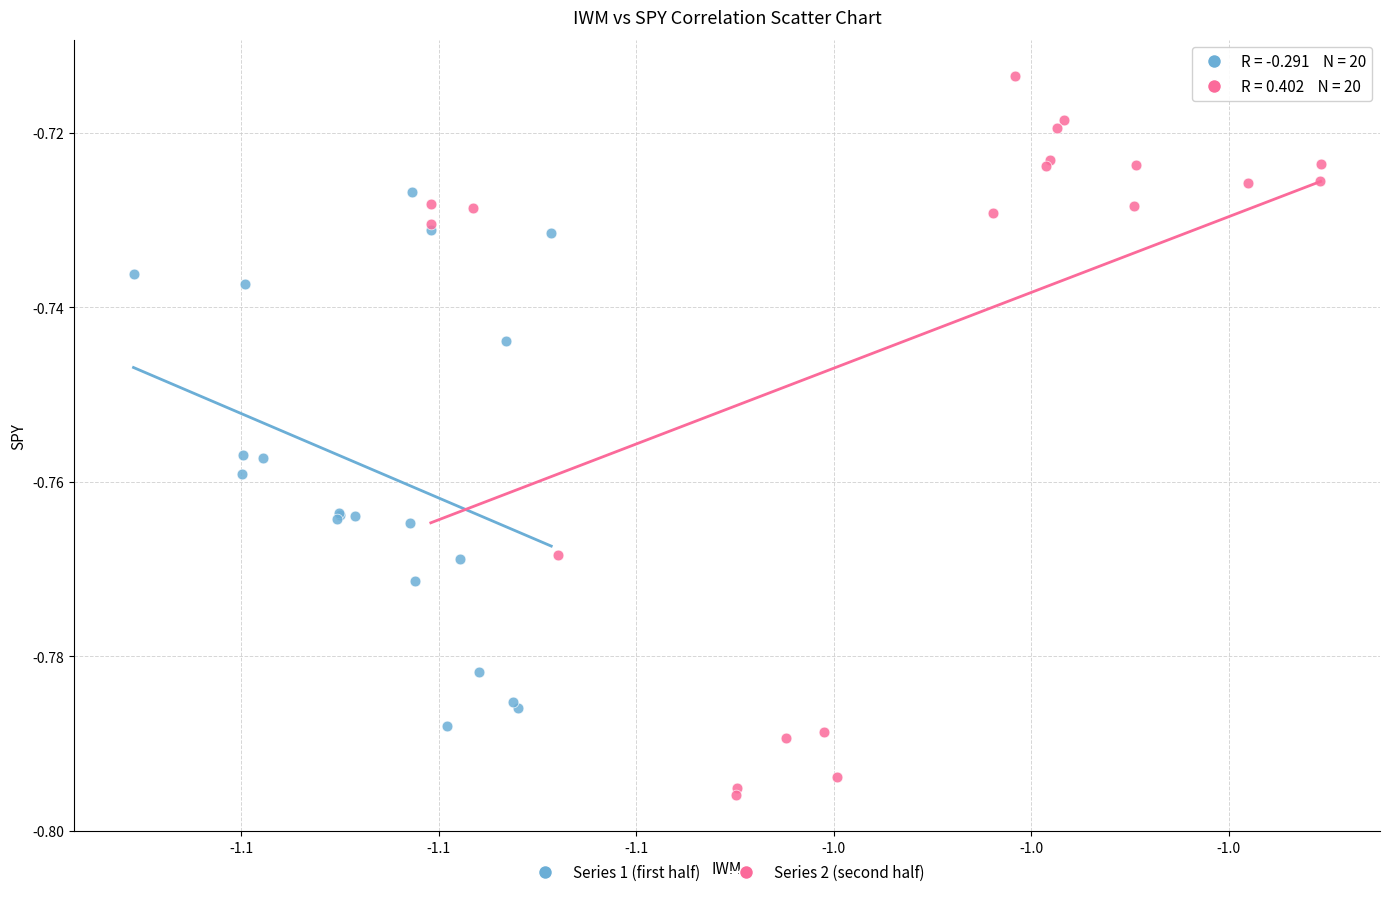

Which series reaches the maximum Y coordinate?

Series 2 (second half)